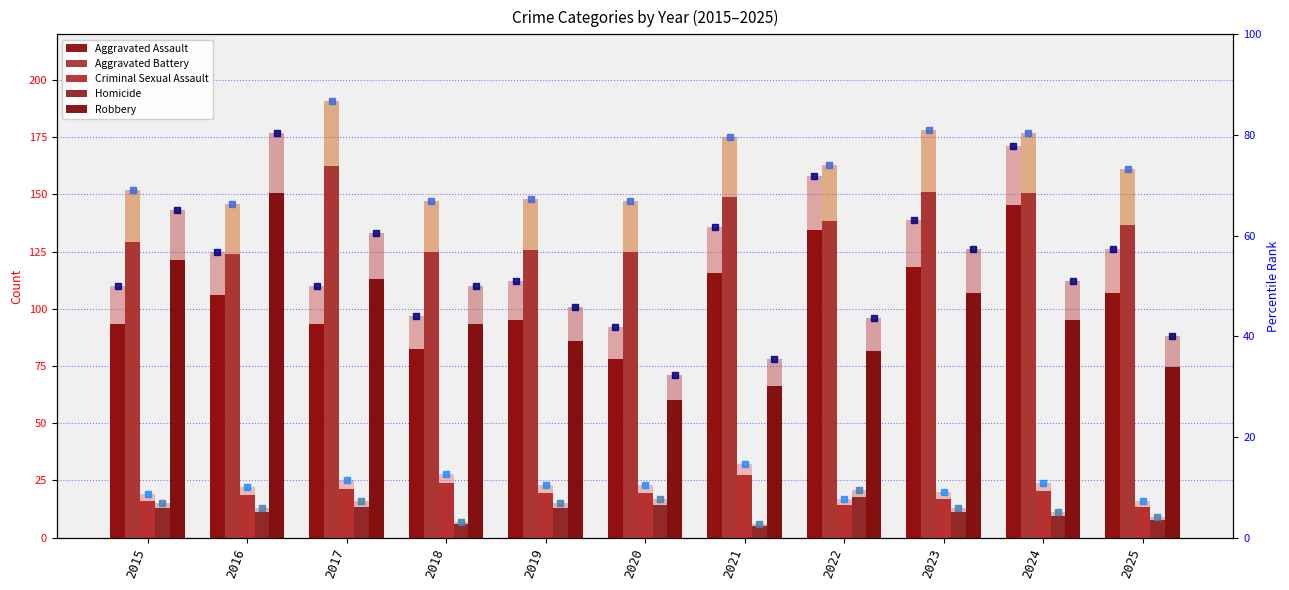

What is the difference between the second highest and second lowest values in the Criminal Sexual Assault series?

9.4